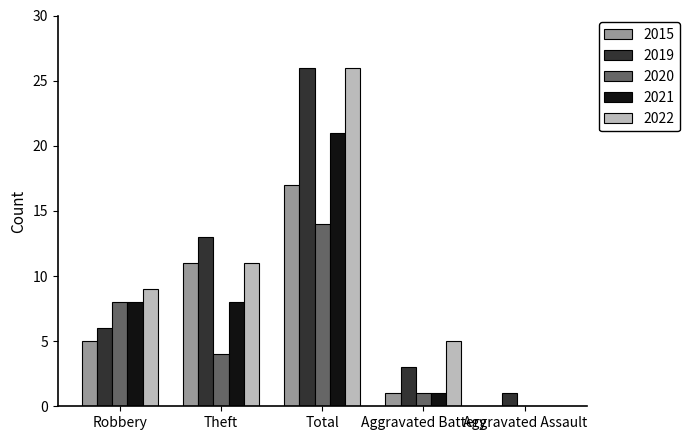

Is the value of 2022 at Robbery greater than the value of 2021 at Aggravated Battery?

Yes